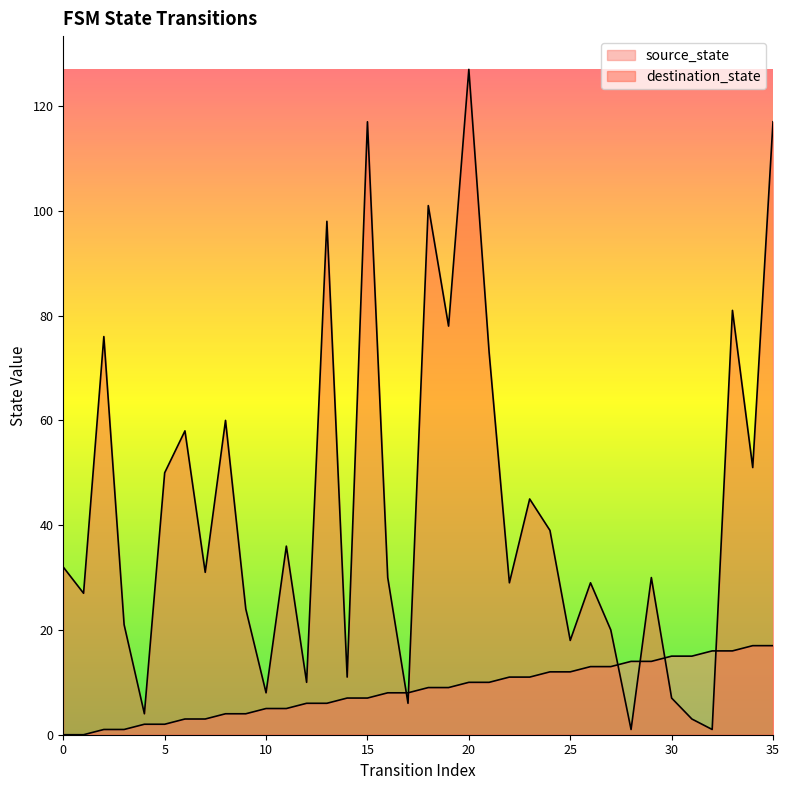

True or false: source_state has a value of 5 at 6.

False